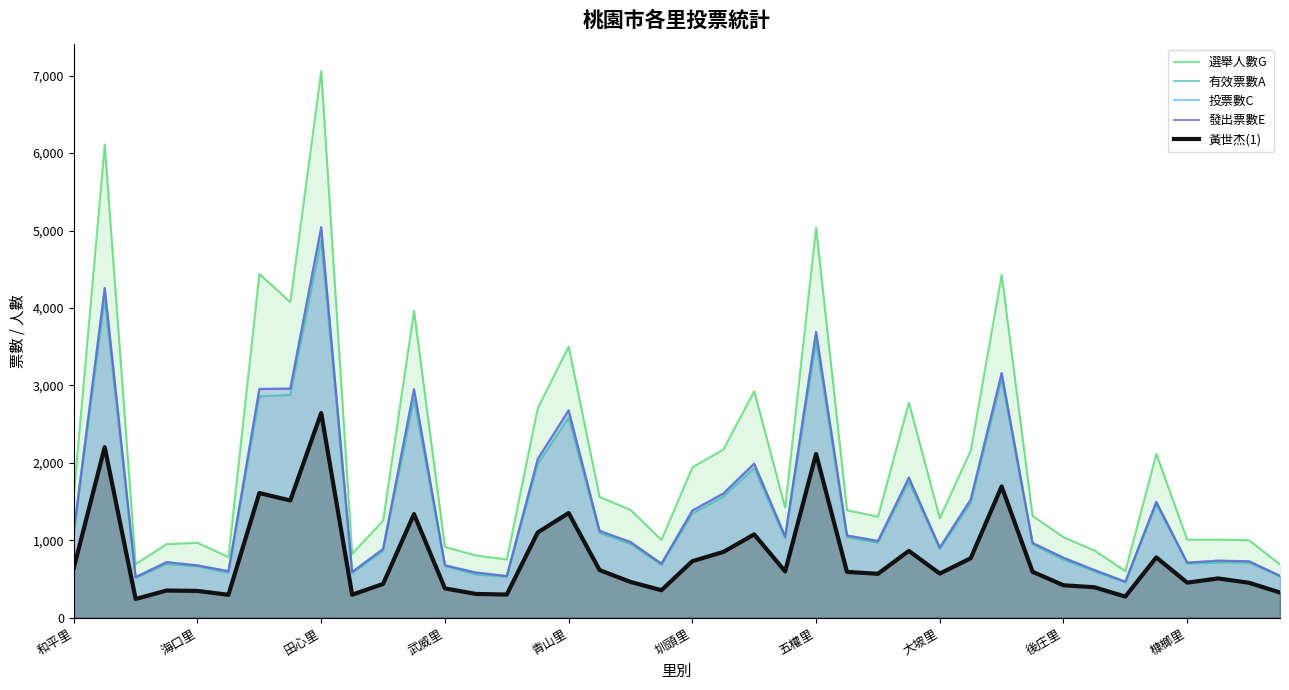

What is the maximum value shown in the chart?

7060